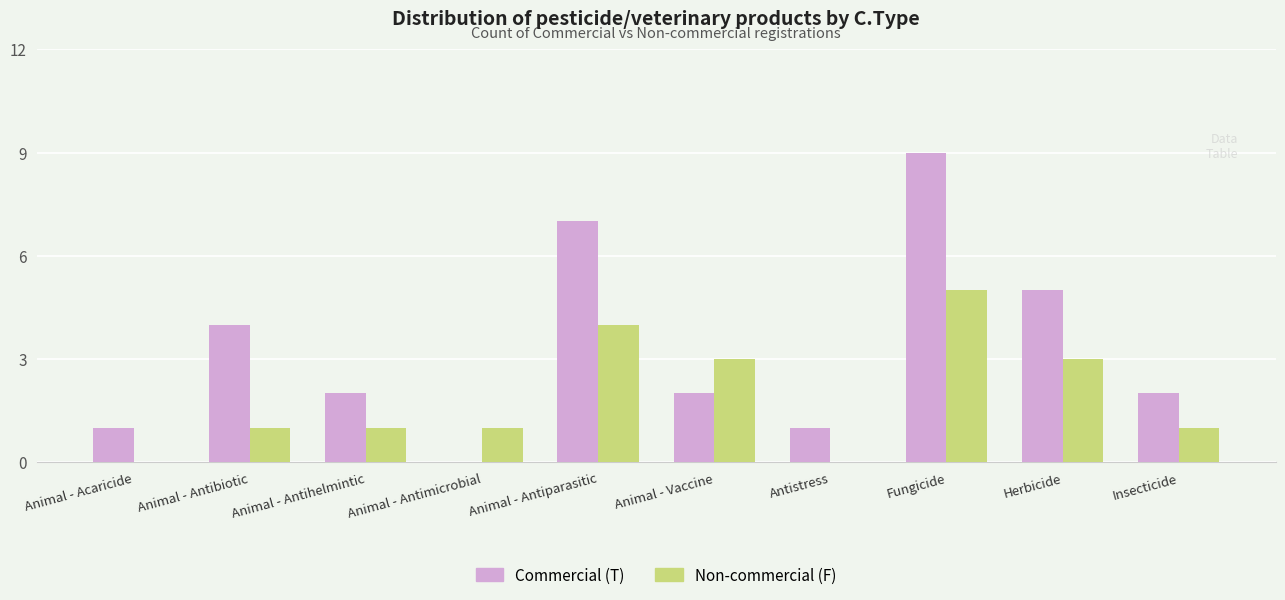

Count the number of data series in this chart.

2